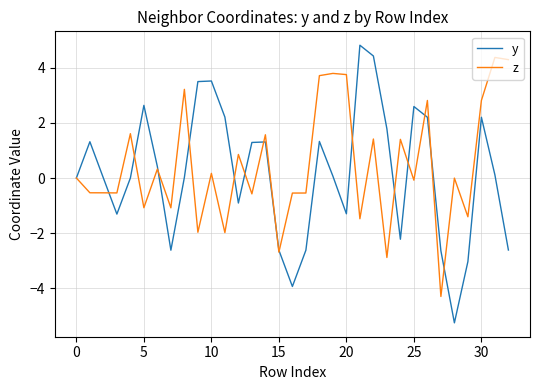

List the series in order of their peak value, lowest first.

z, y